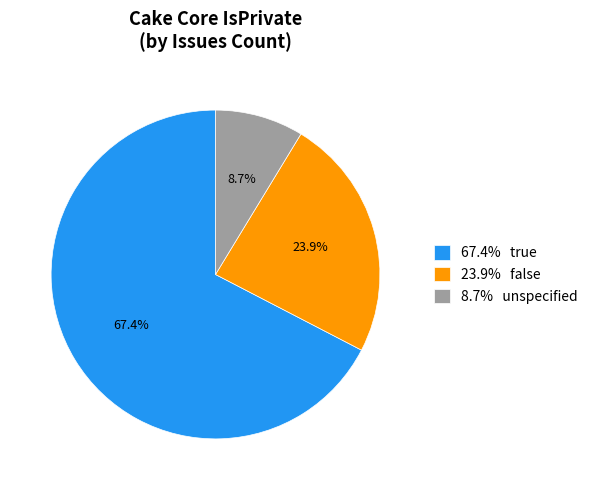

Which has a higher value, 8.7% unspecified or 67.4% true?

67.4% true